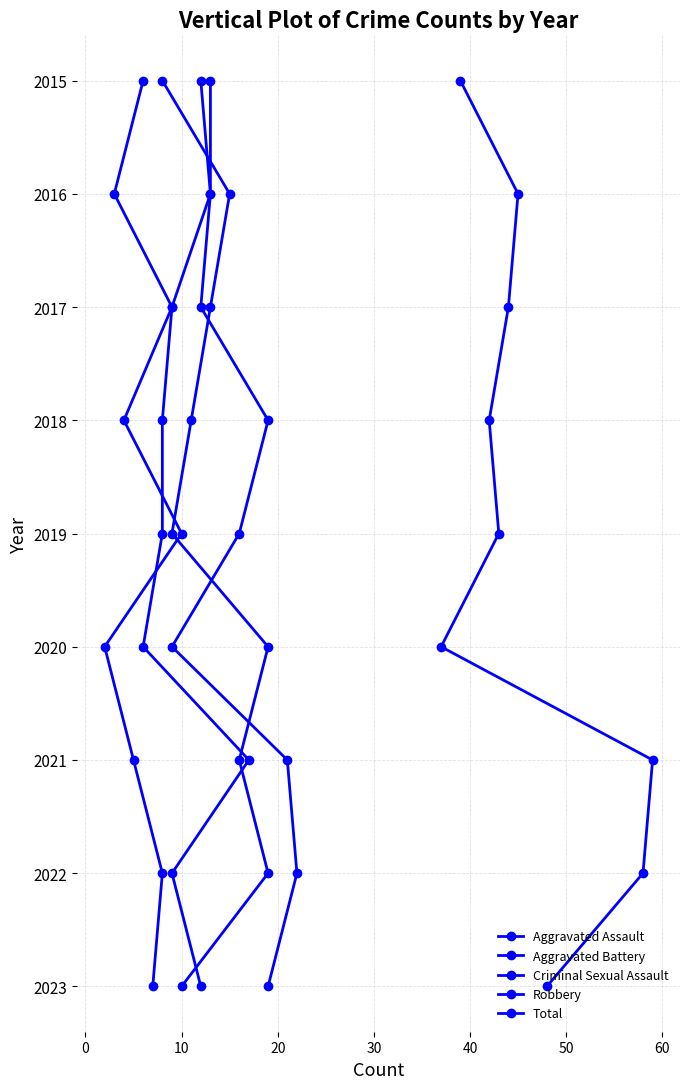

The value of Aggravated Assault at 40 is 2670. True or false?

False